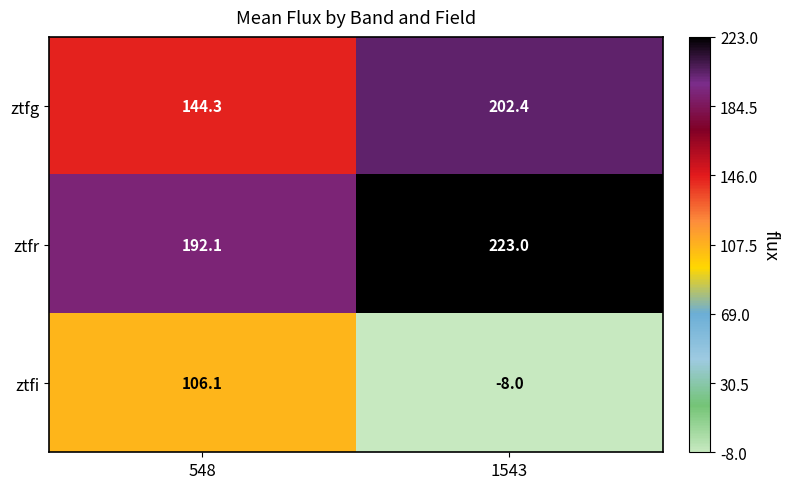

List the series in order of their peak value, lowest first.

ztfi, ztfg, ztfr